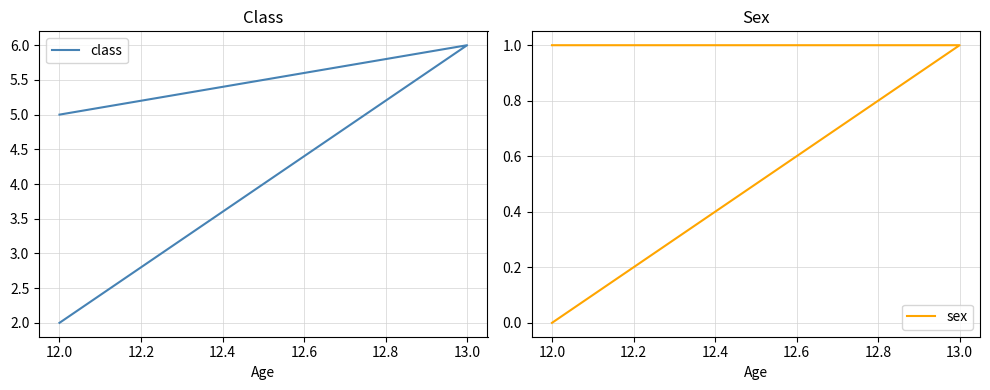

What are all the series names shown in the legend?

class, sex